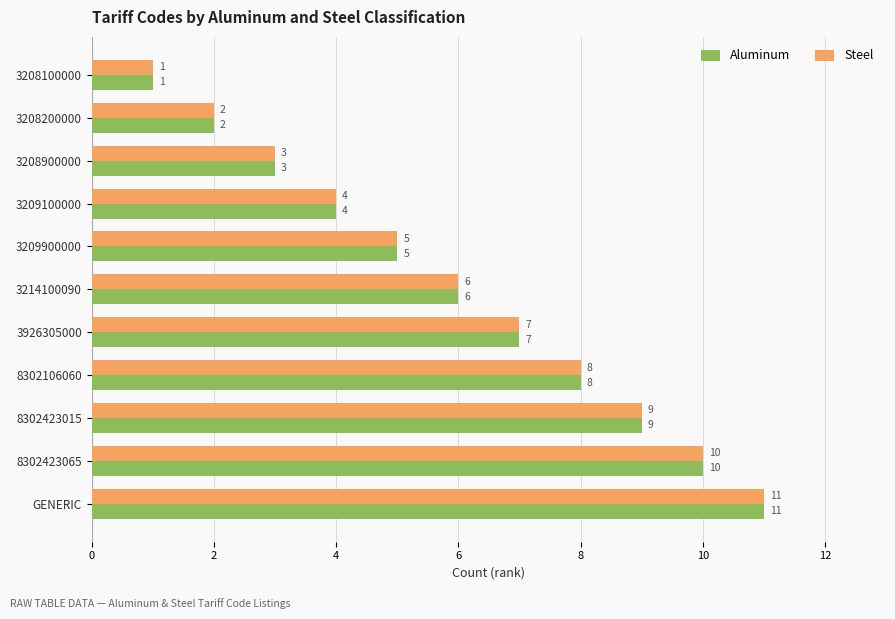

How many Aluminum values are between 3 and 9?

7